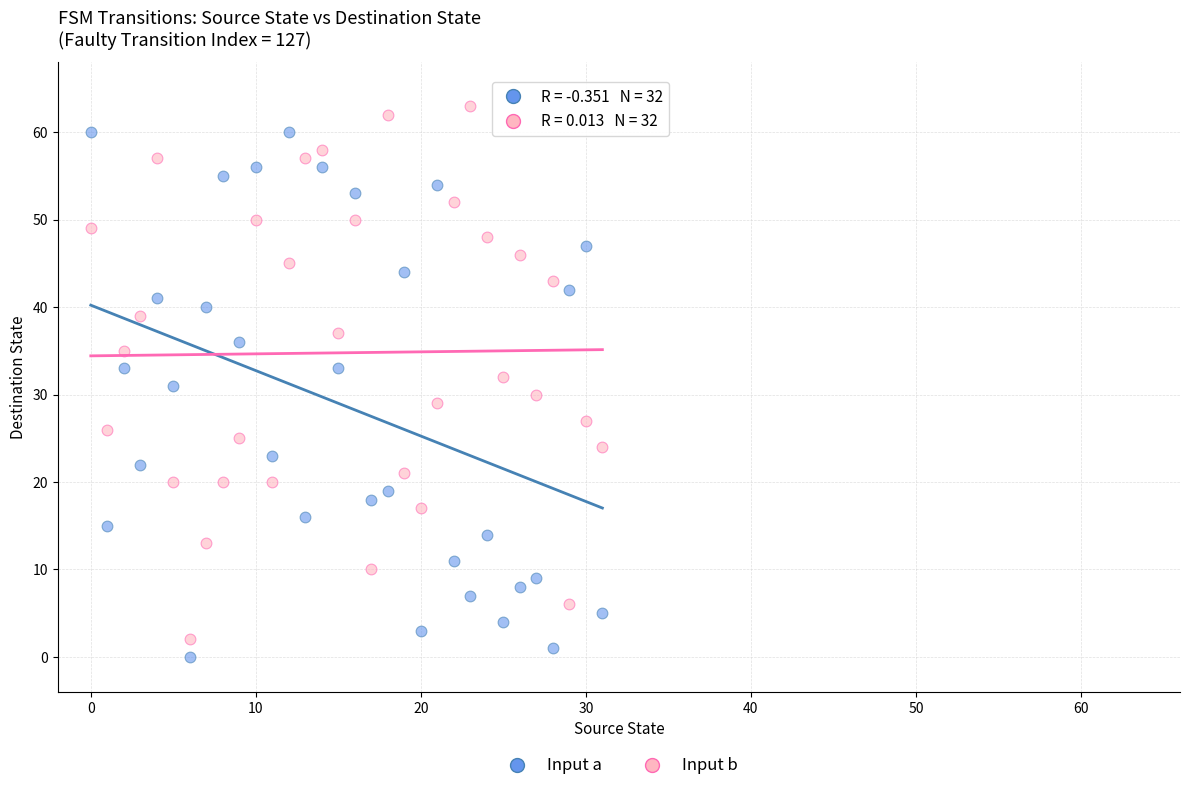

Across all data points, what is the range of Y values (max minus min)?

63